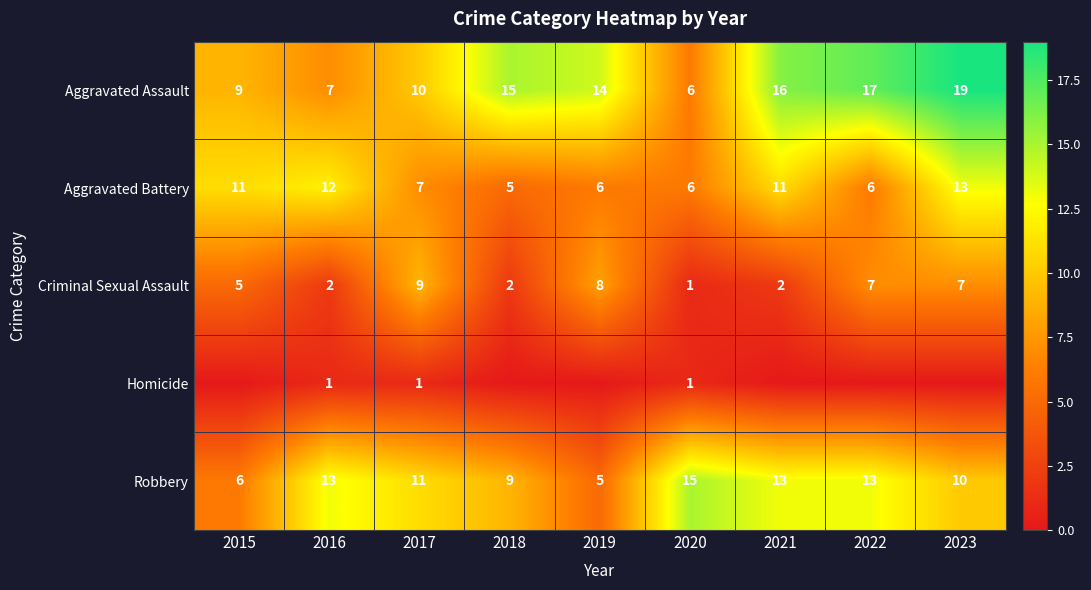

What is the difference between the maximum and minimum values in the Criminal Sexual Assault series?

8